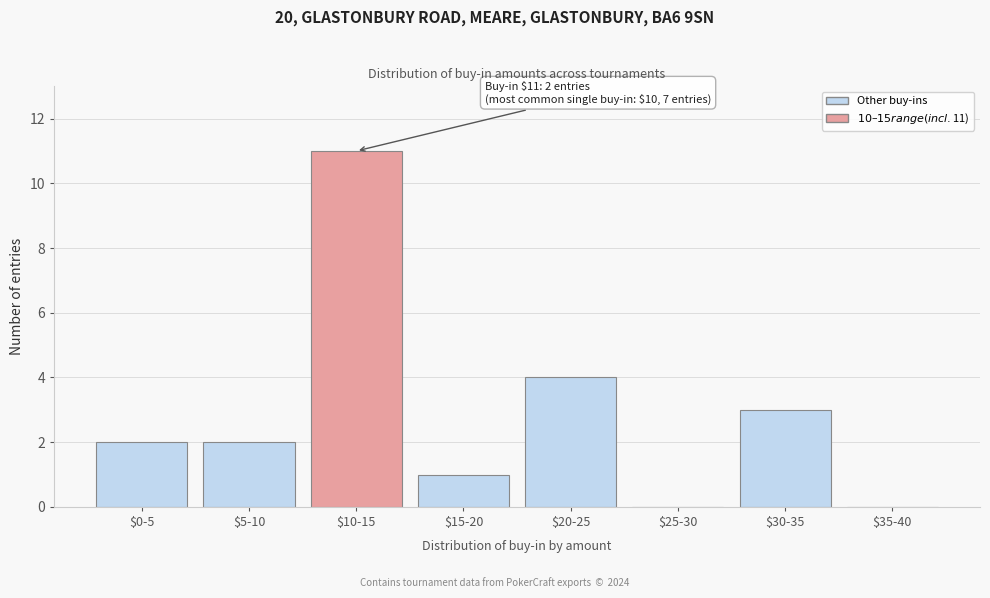

What is the sum of all values?

23